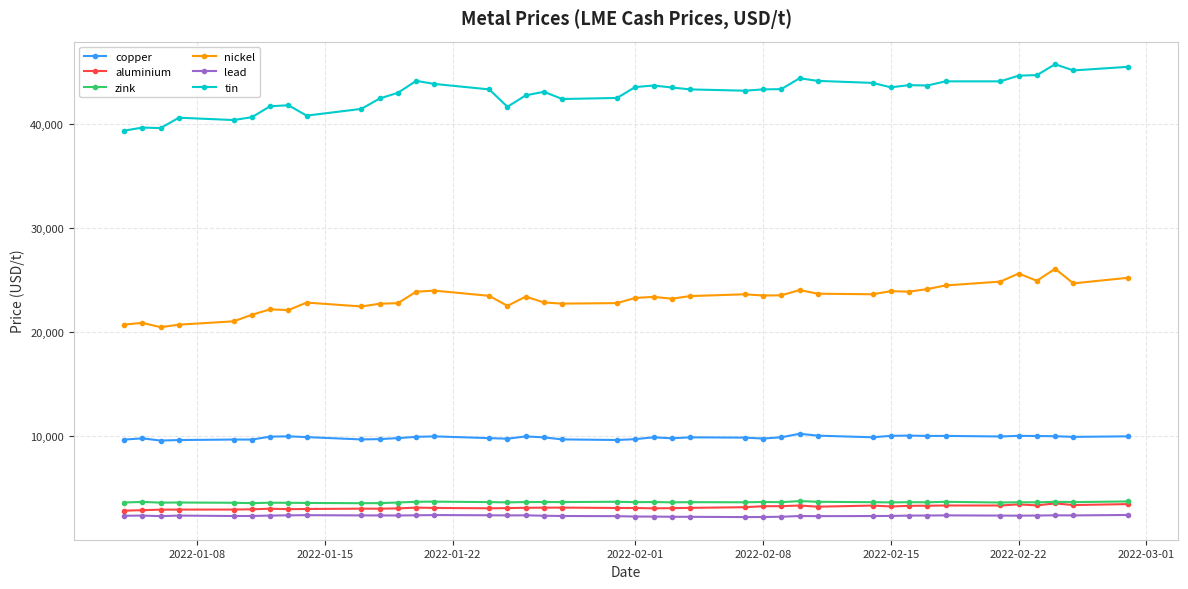

True or false: zink and lead intersect in this chart.

False